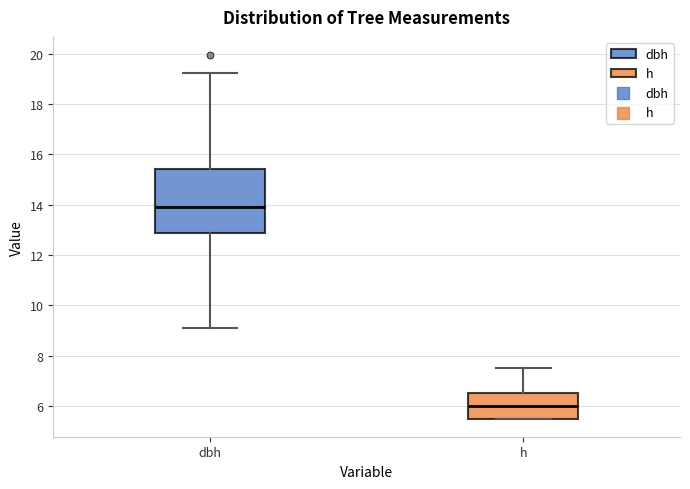

Reading left to right, read every box against the y-axis: the position of its median line, the range the box covers, and the ends of its whiskers. The values are not printed on the chart, so give them approximately, as read against the axis.

dbh: median 14.0, box 12.8 to 15.4, whiskers 9.2 to 19.2
h: median 6.0, box 5.6 to 6.6, whiskers 5.6 to 7.6